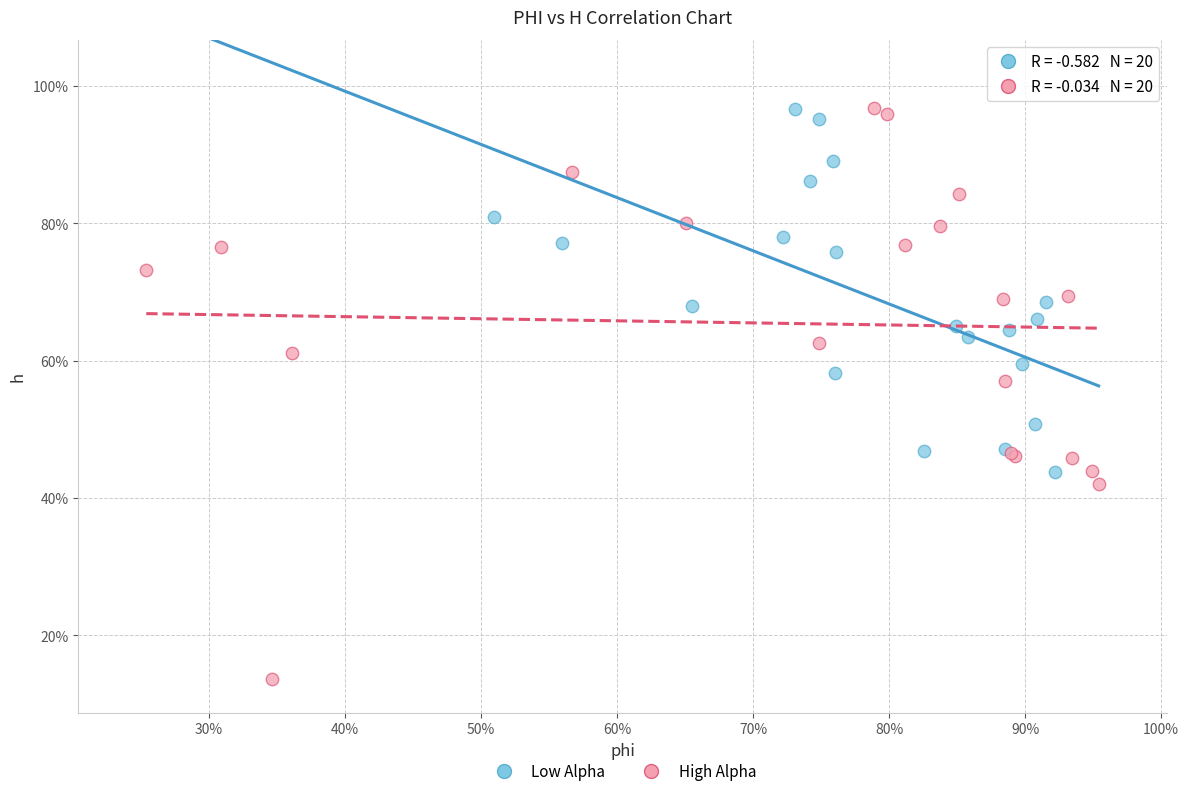

What are all the series names shown in the legend?

Low Alpha, High Alpha